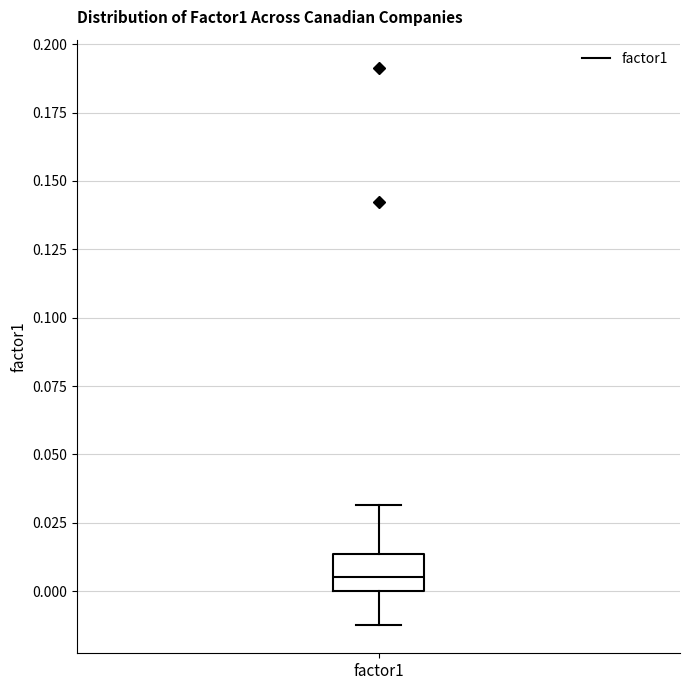

Where does the median line of the box for factor1 sit on the y-axis? The values are not printed on the chart, so give them approximately, as read against the axis.

0.005